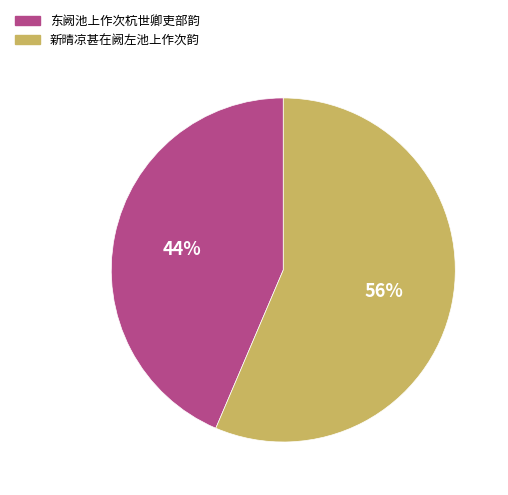

How many segments does this pie chart have?

2